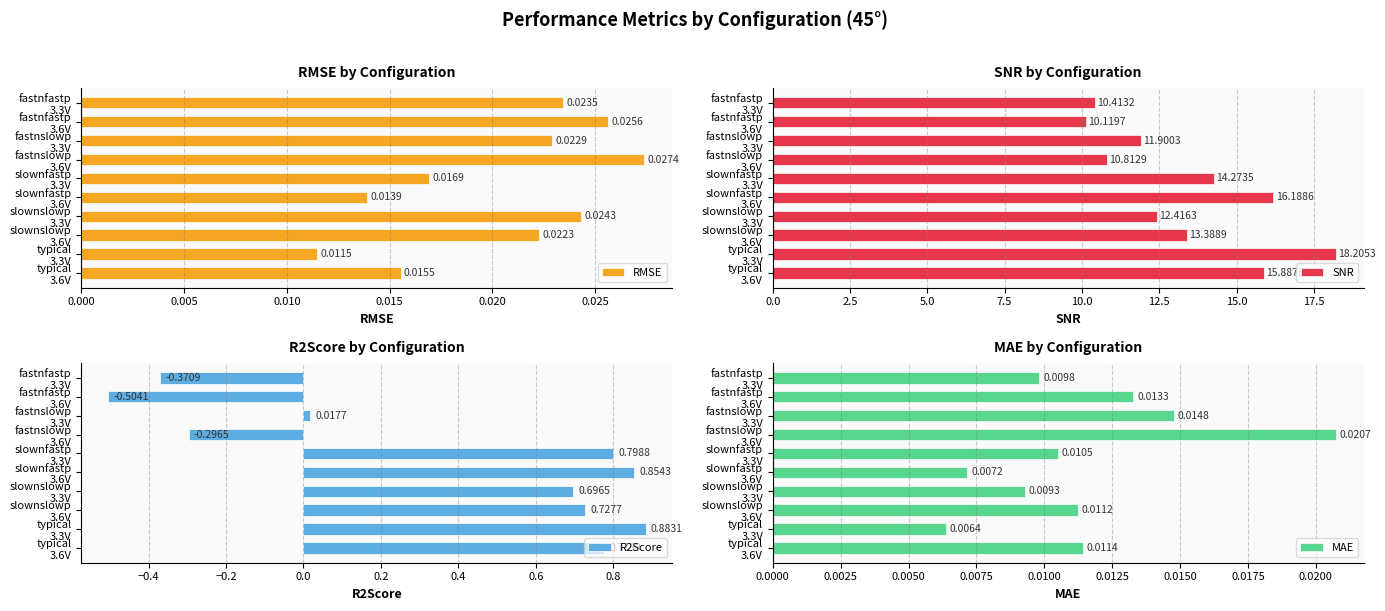

What is the sum of all R2Score values?

3.6